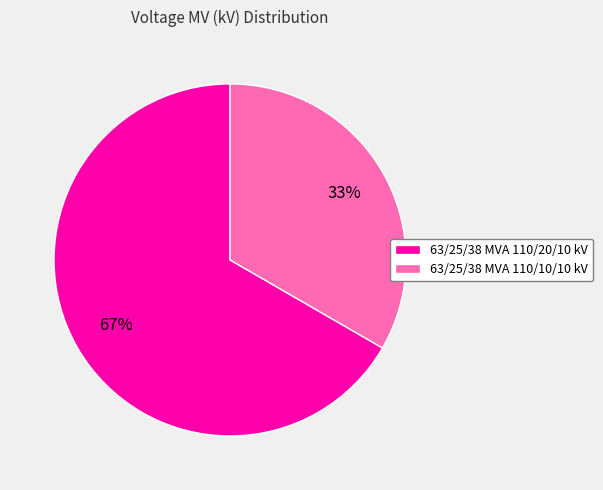

What percentage is the 63/25/38 MVA 110/10/10 kV slice, to the nearest percent?

33%